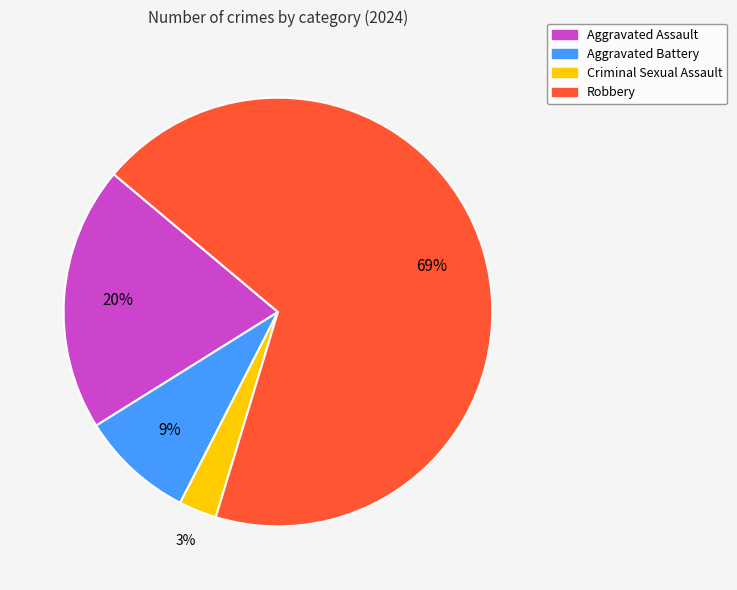

Is there any slice that represents more than half of the pie?

Yes